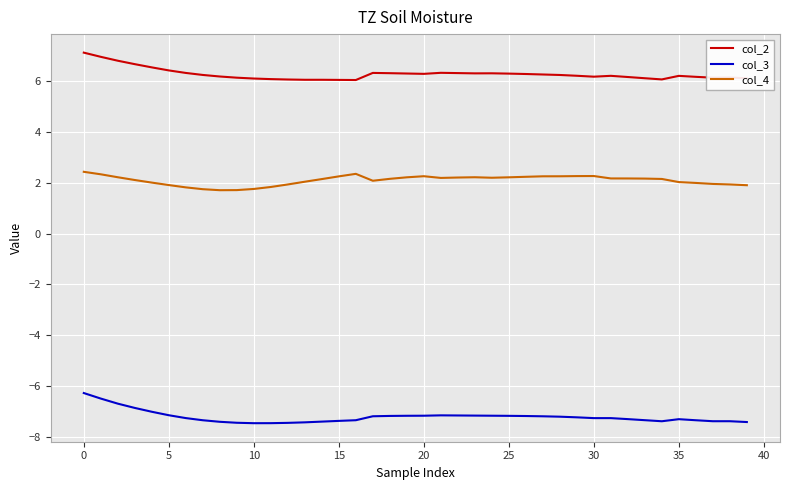

How many lines are shown in the chart?

3